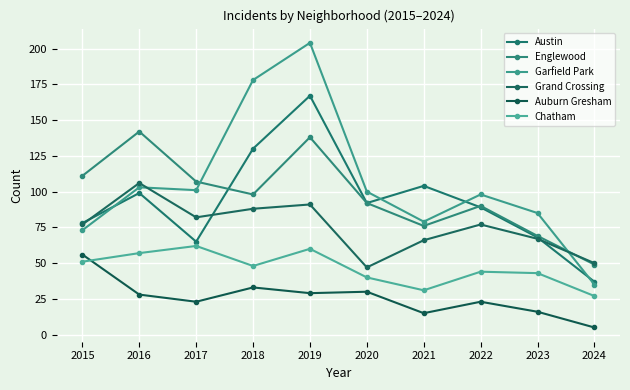

Rank the series at 2020 from lowest to highest value.

Auburn Gresham, Chatham, Grand Crossing, Austin, Englewood, Garfield Park